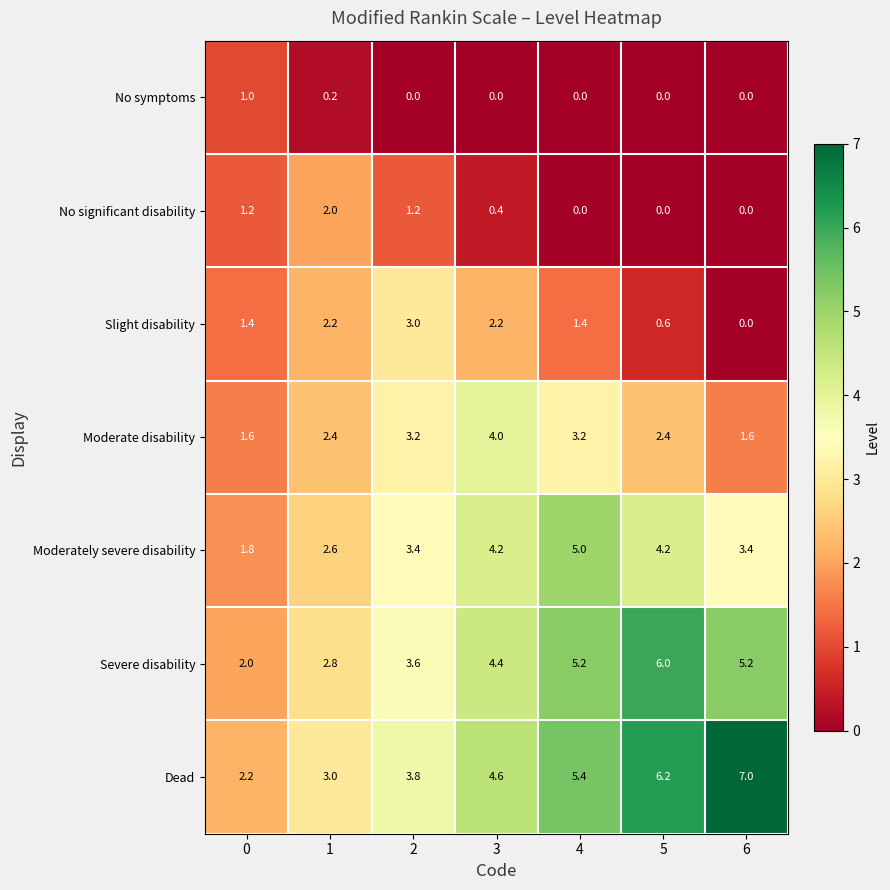

At which category is the sum across all series the highest?

4